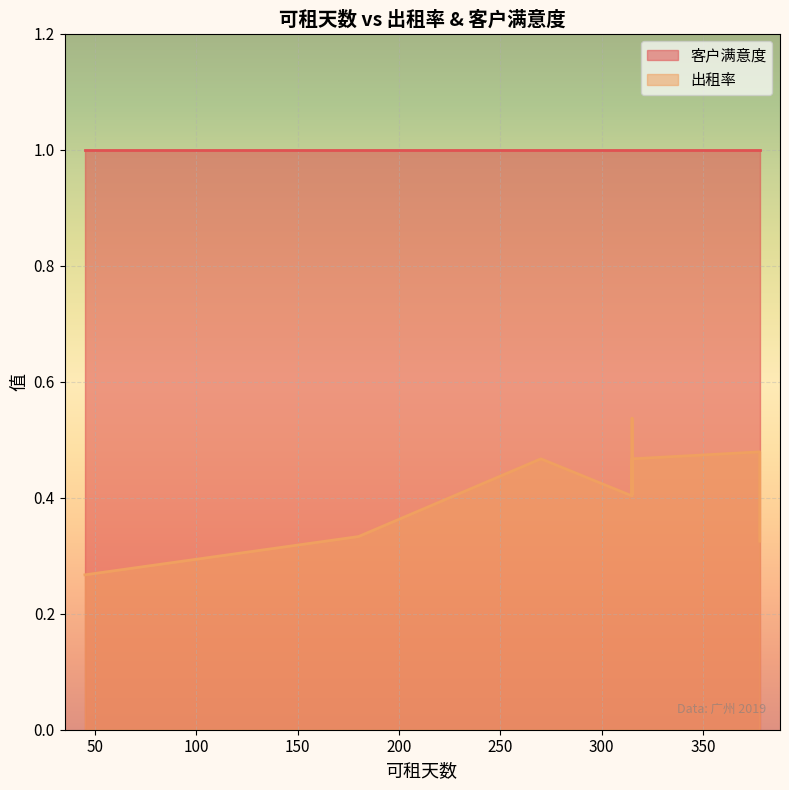

What value does the 客户满意度 series have at 315?

1.0